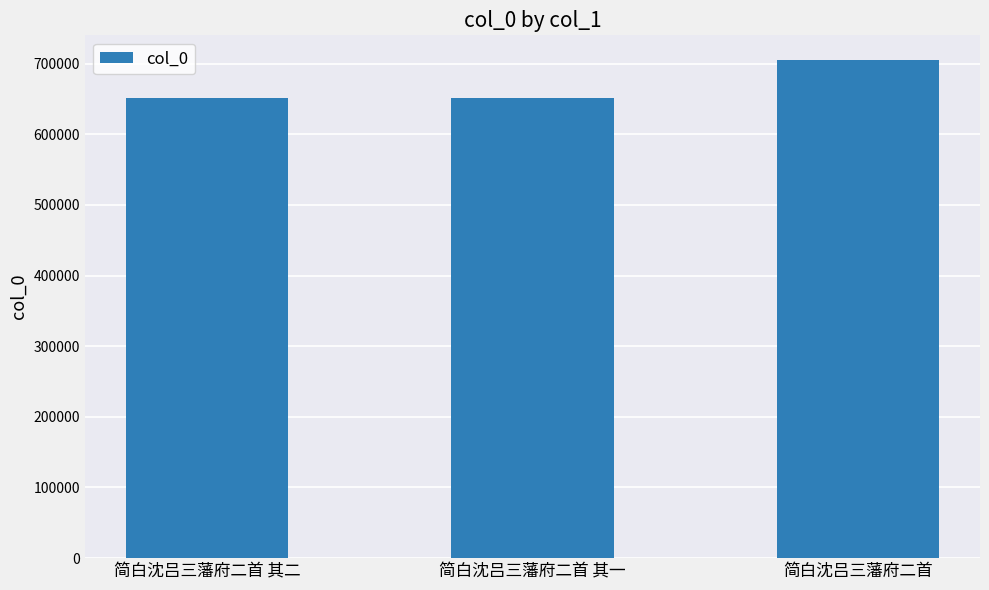

What is the label of the 3rd bar from the left?

简白沈吕三藩府二首